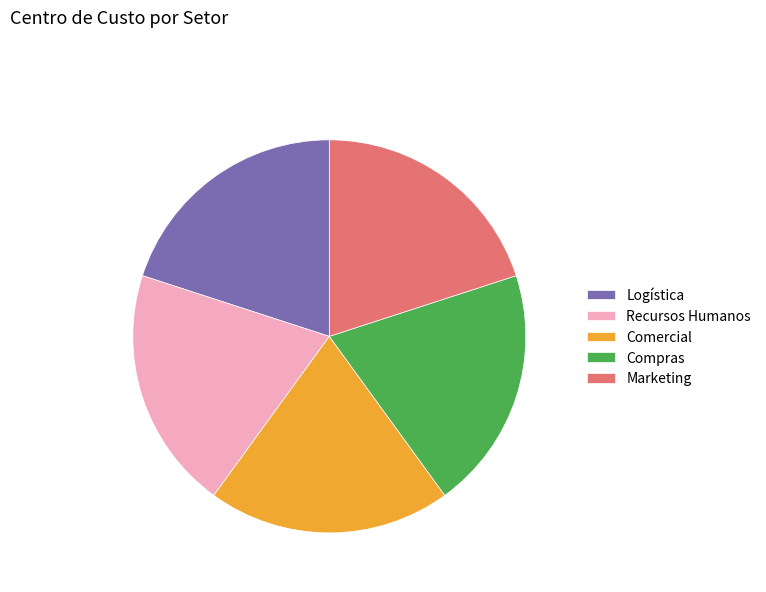

Combined, do Recursos Humanos and Marketing account for over 50%?

No